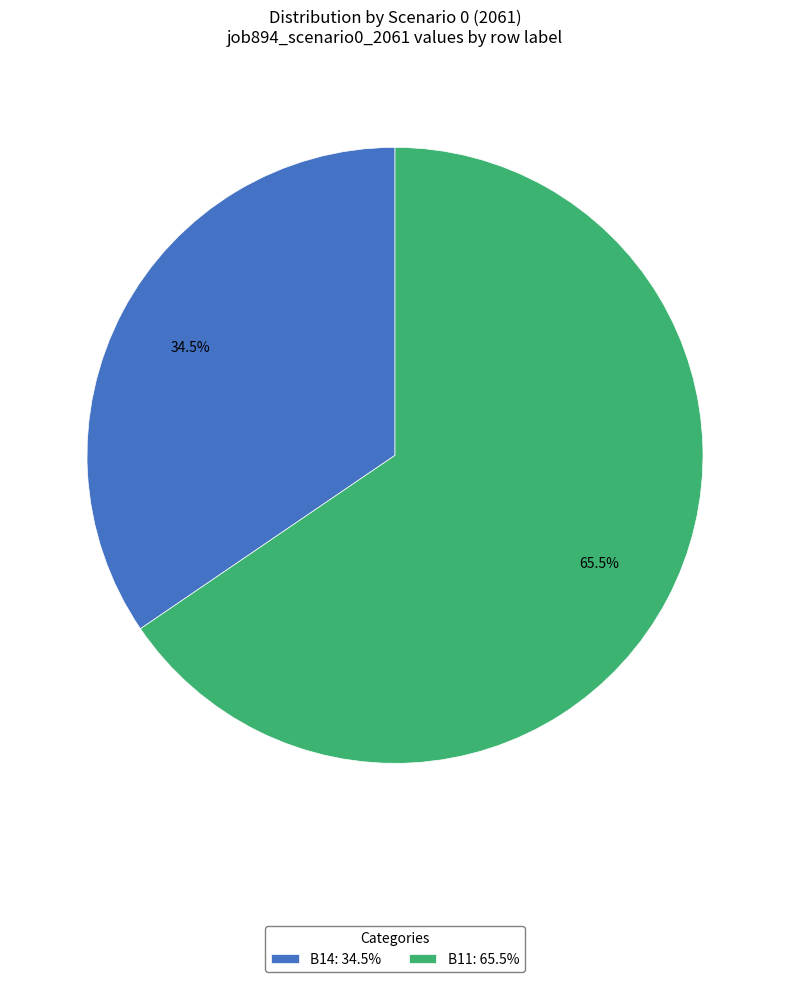

To the nearest percent, what is the average slice percentage?

50%